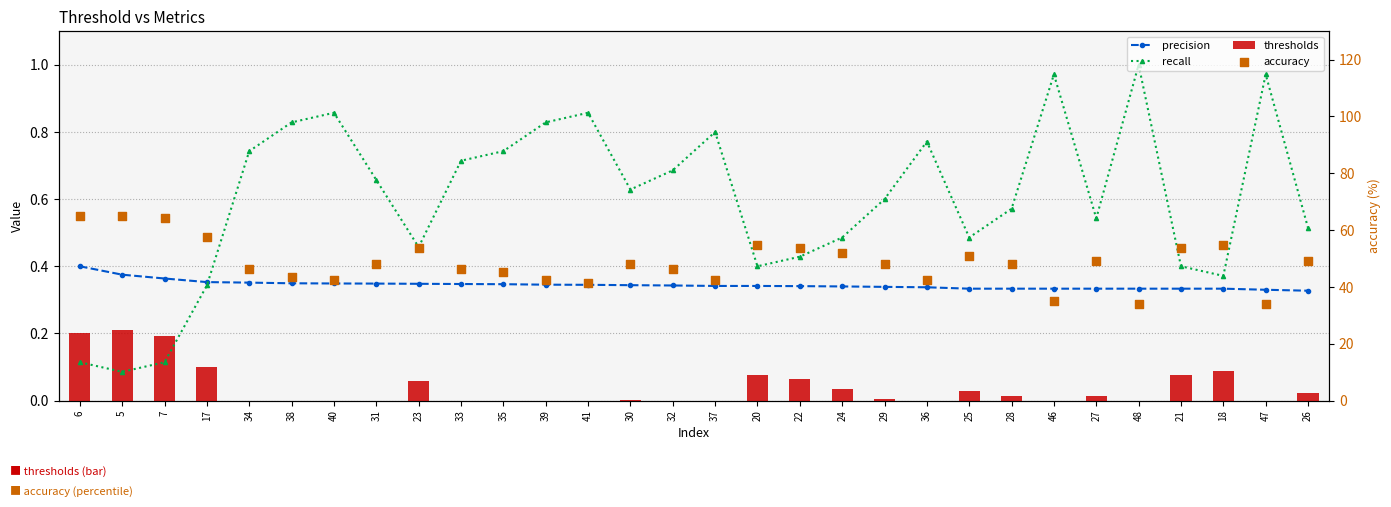

What are all the series names shown in the legend?

precision, recall, thresholds, accuracy